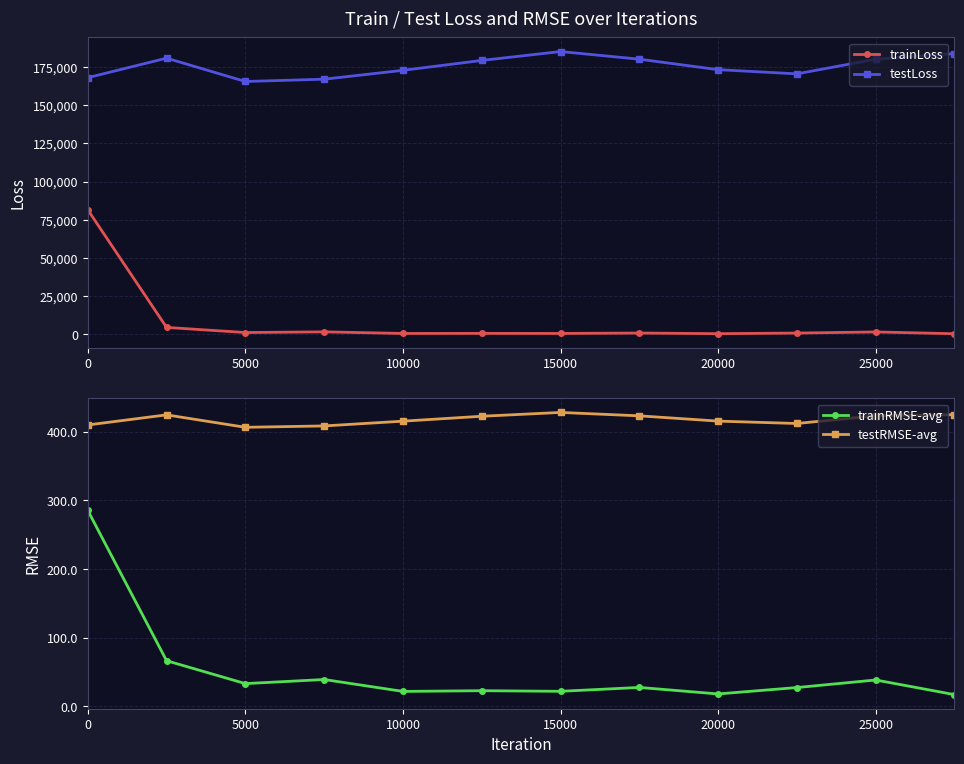

True or false: trainLoss and trainRMSE-avg intersect in this chart.

False